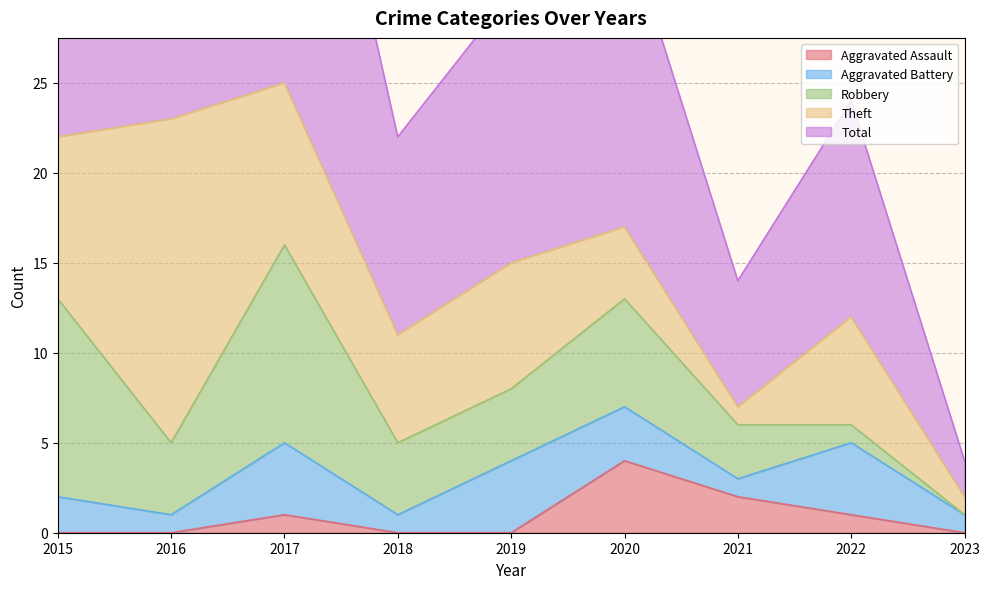

Rank the series at 2016 from lowest to highest value.

Aggravated Assault, Aggravated Battery, Robbery, Theft, Total